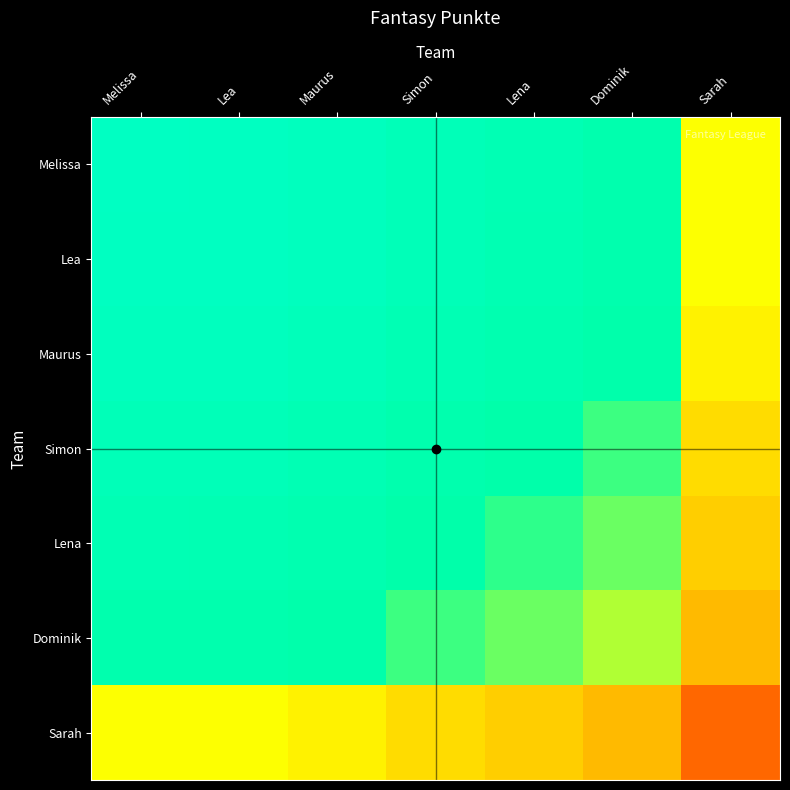

Which series has the largest range (max minus min)?

Melissa